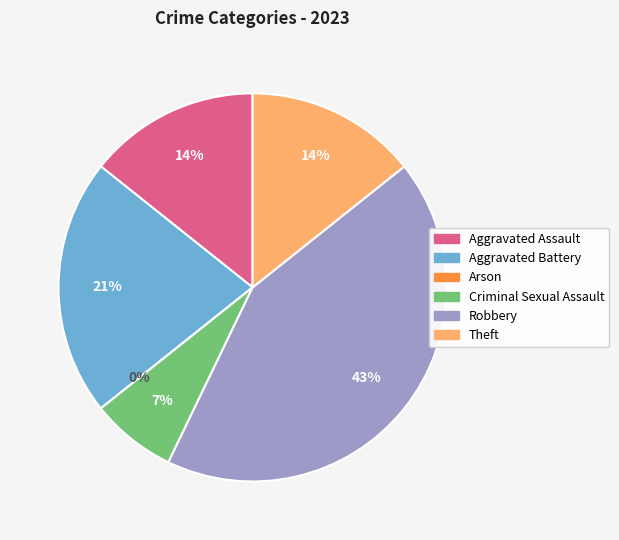

What percentage is NOT represented by Criminal Sexual Assault?

92.9%